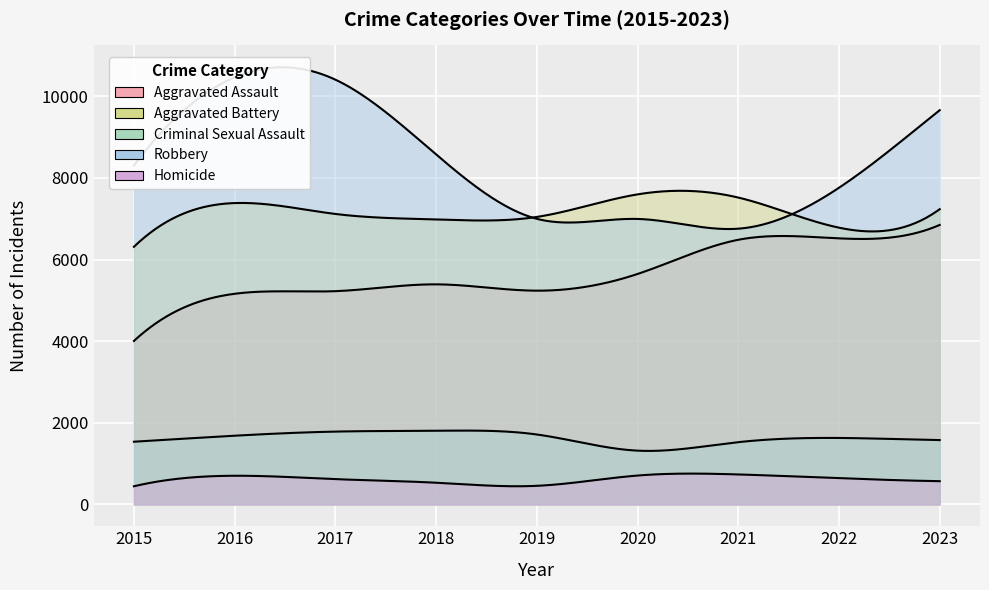

True or false: Aggravated Battery has more than 2 interior local peaks.

False